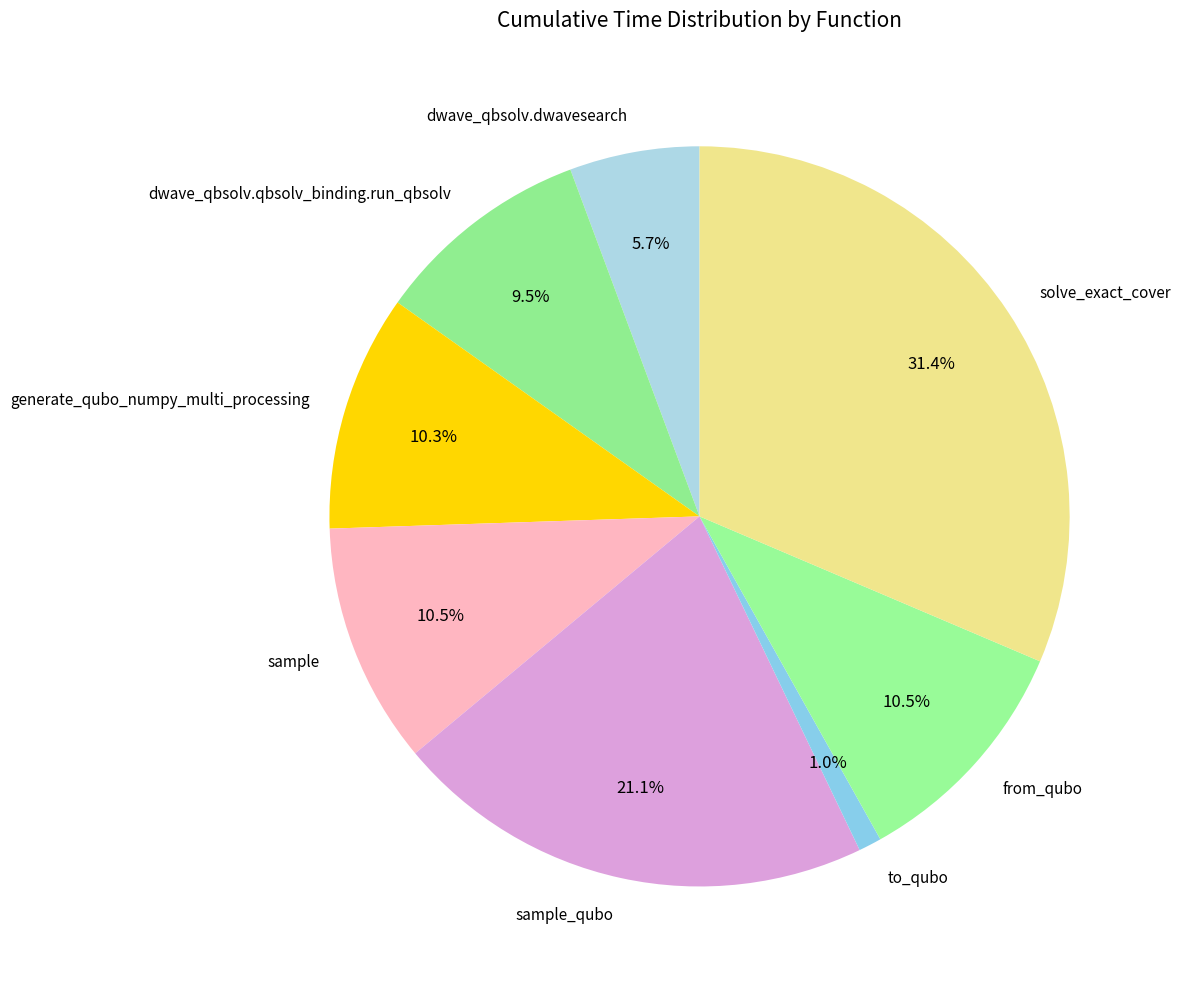

Does generate_qubo_numpy_multi_processing represent more than half of the total?

No